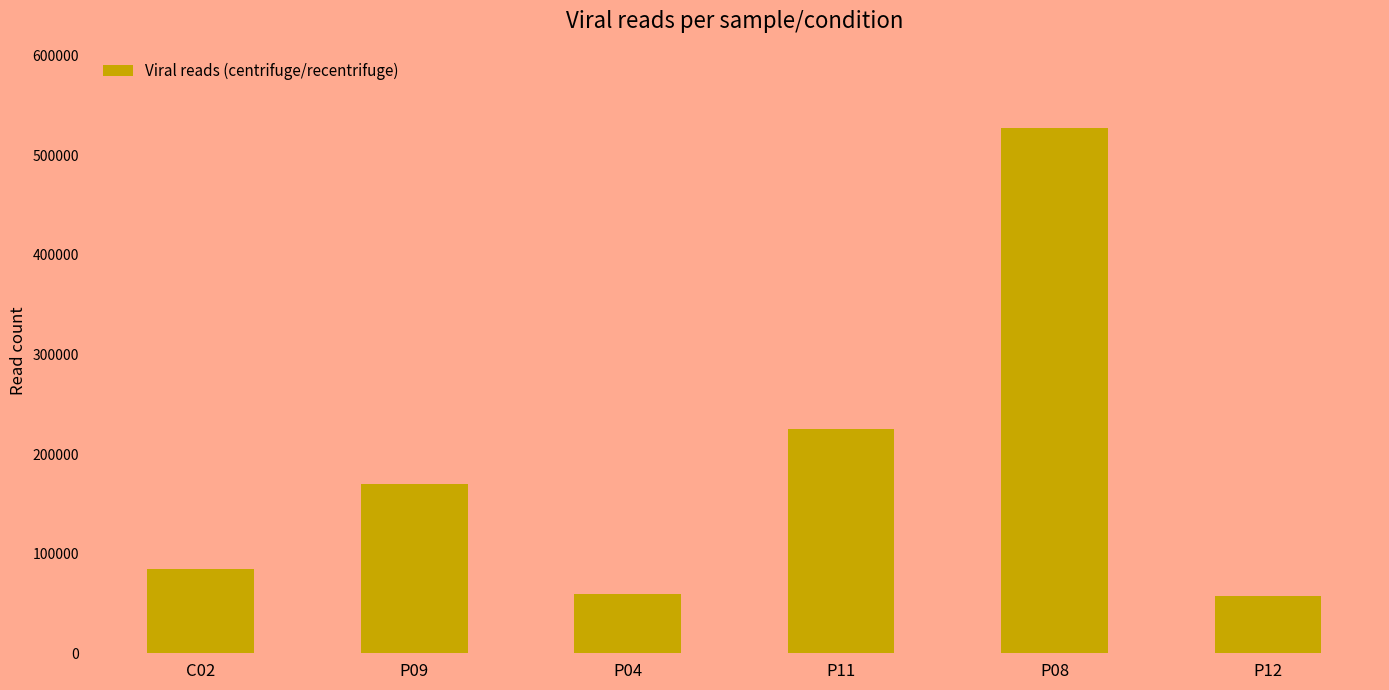

Is it true that the value at C02 is 84438?

True